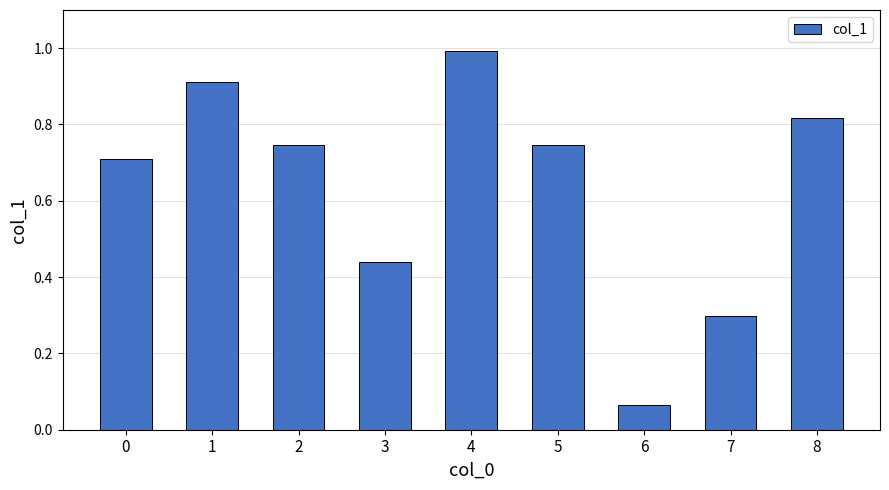

What is the difference between the values at 3 and 1?

0.5